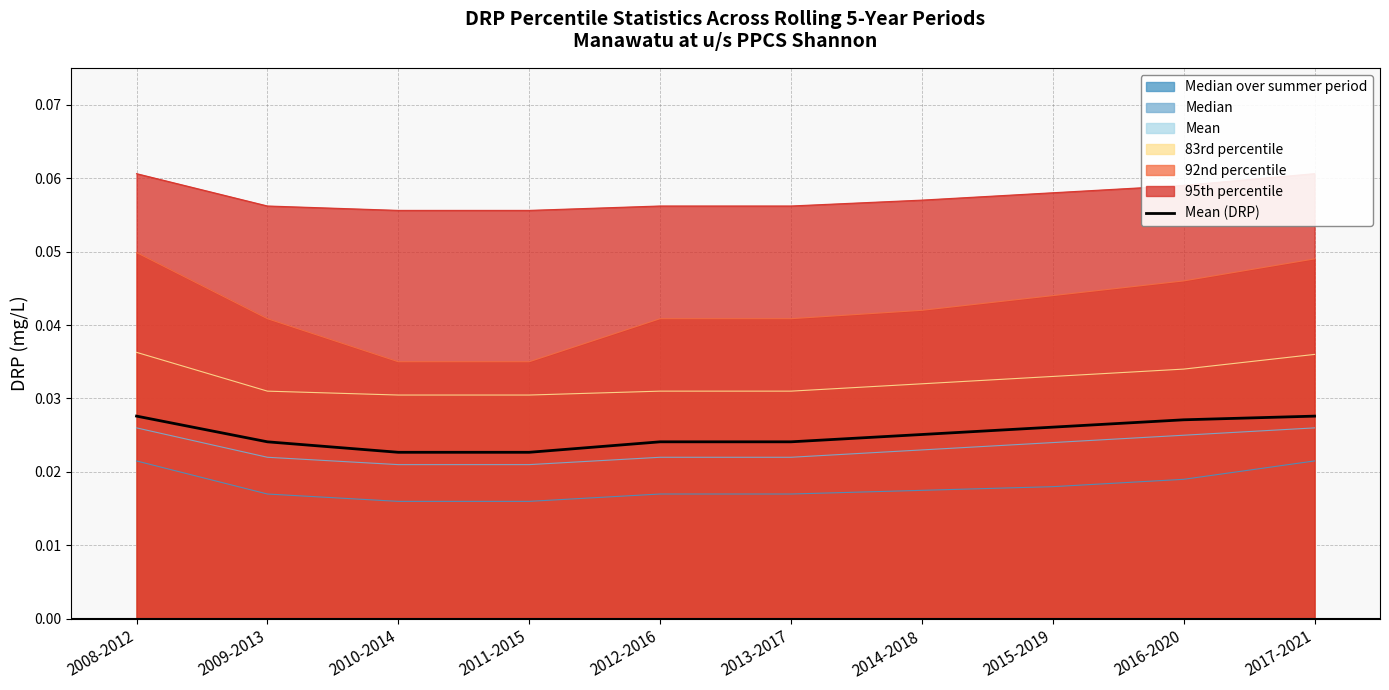

The value at 2009-2013 is 0.0. True or false?

False